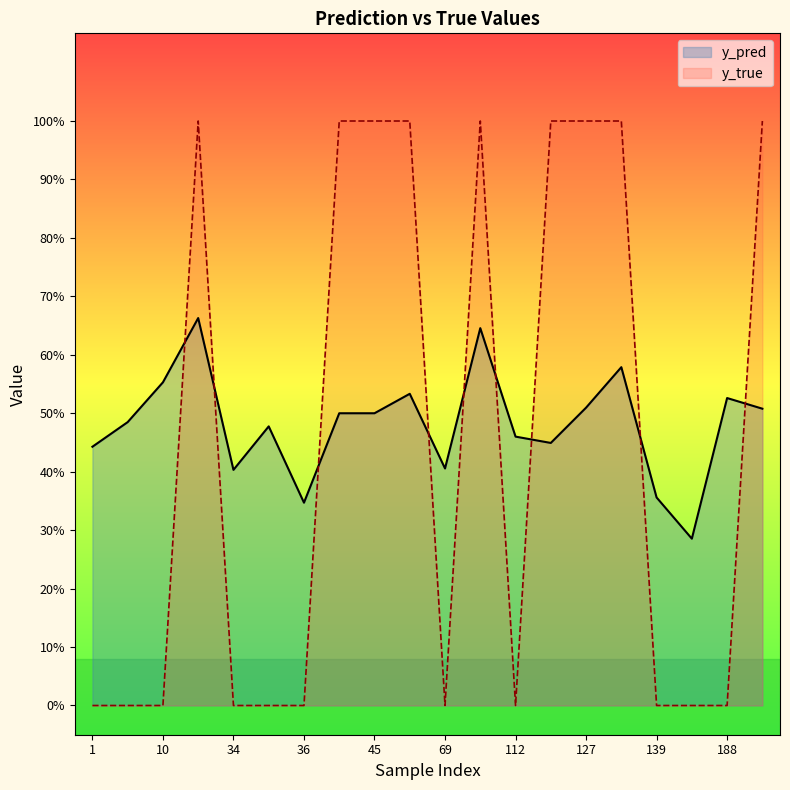

What are all the series names shown in the legend?

y_pred, y_true